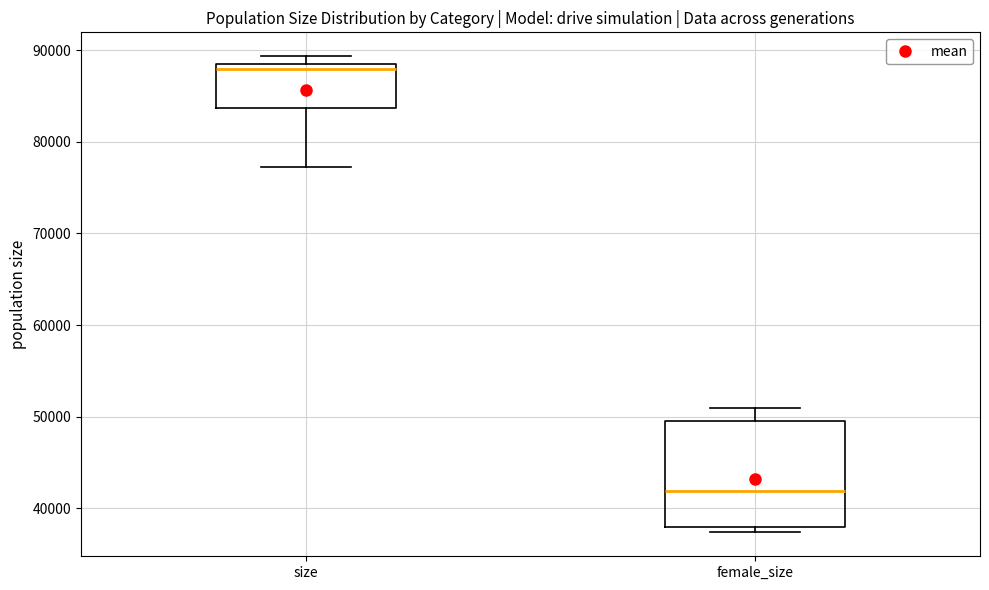

Where is the lower edge of the box for female_size on the y-axis? The values are not printed on the chart, so give them approximately, as read against the axis.

38000